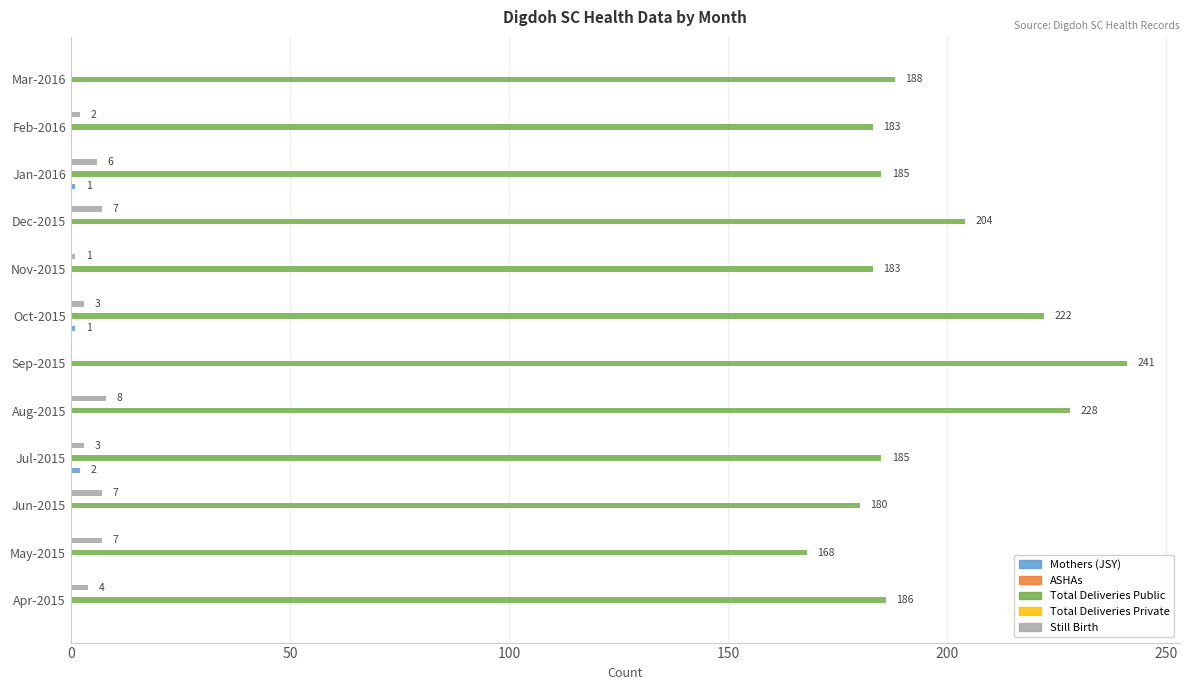

Which series has the largest total across all categories?

Total Deliveries Public